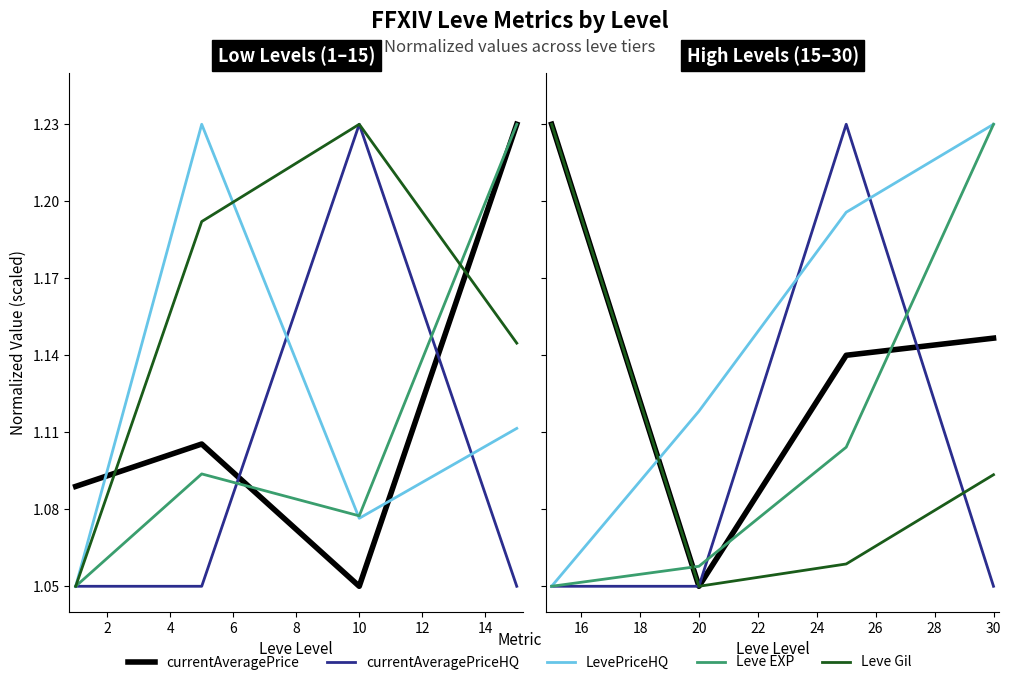

What is the minimum value for currentAveragePriceHQ?

1.1